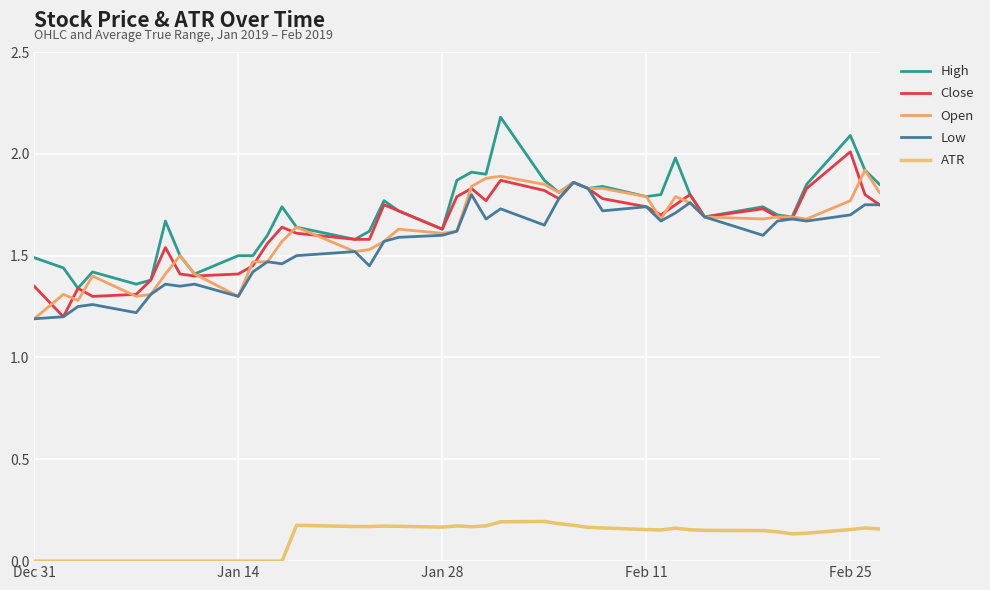

At how many categories does at least one series exceed 0?

40